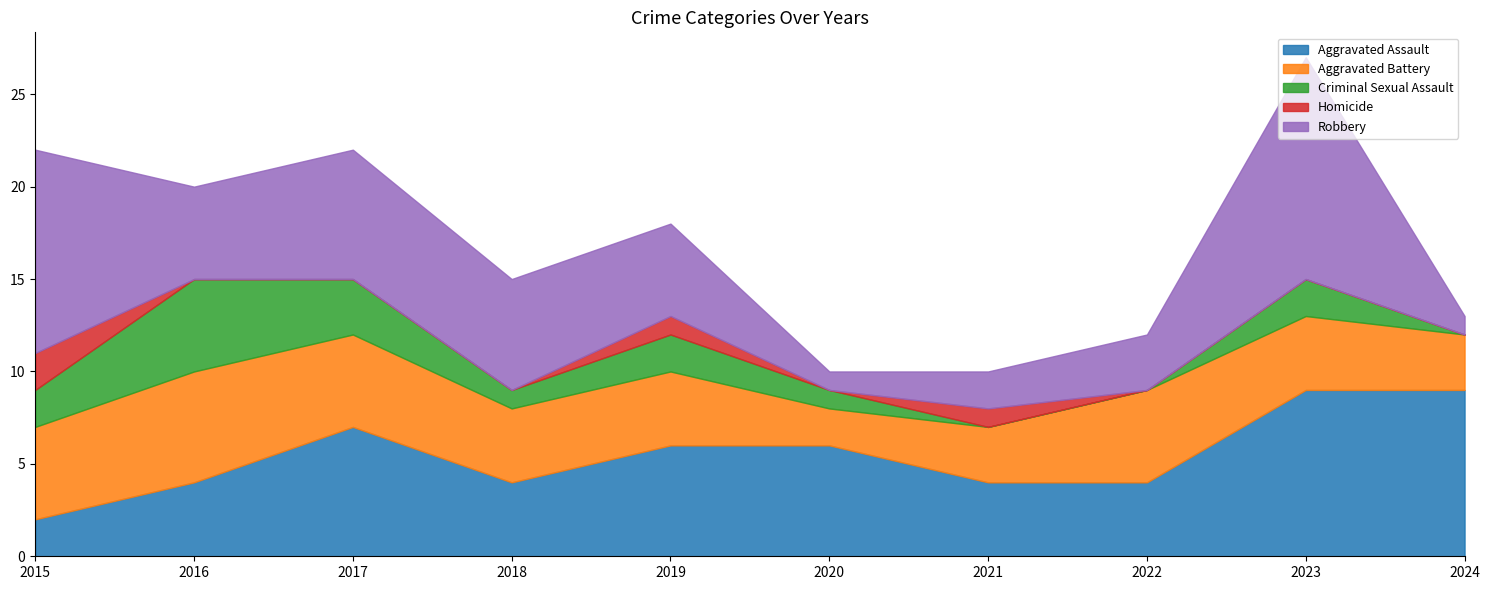

In Homicide, how many points are lower than both neighbors (excluding endpoints)?

1